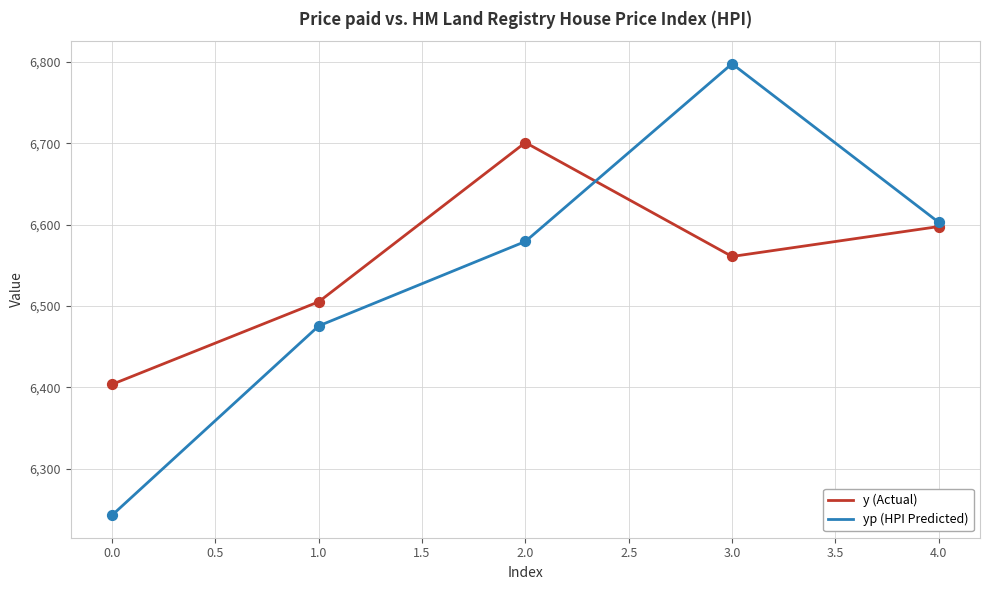

What is the spread (max minus min) of values at 2.0?

121.6